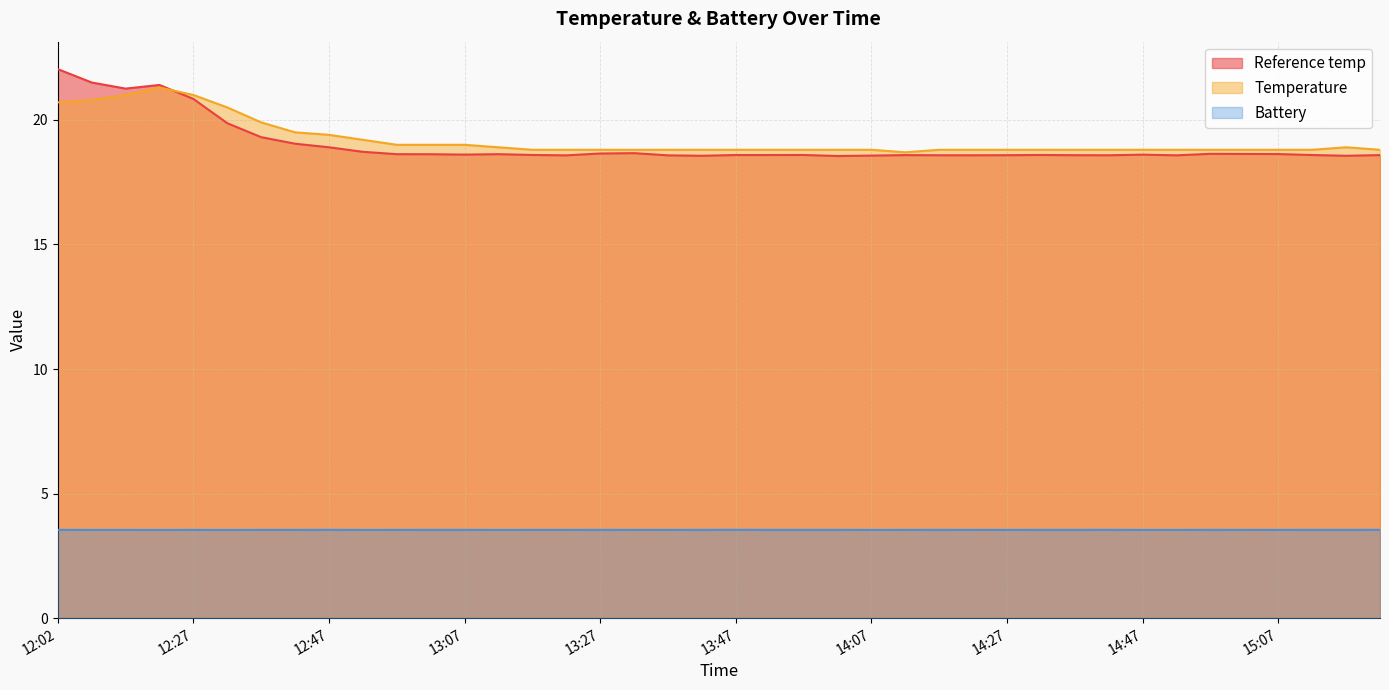

The Battery series shows 3.5 at 13:32. True or false?

True